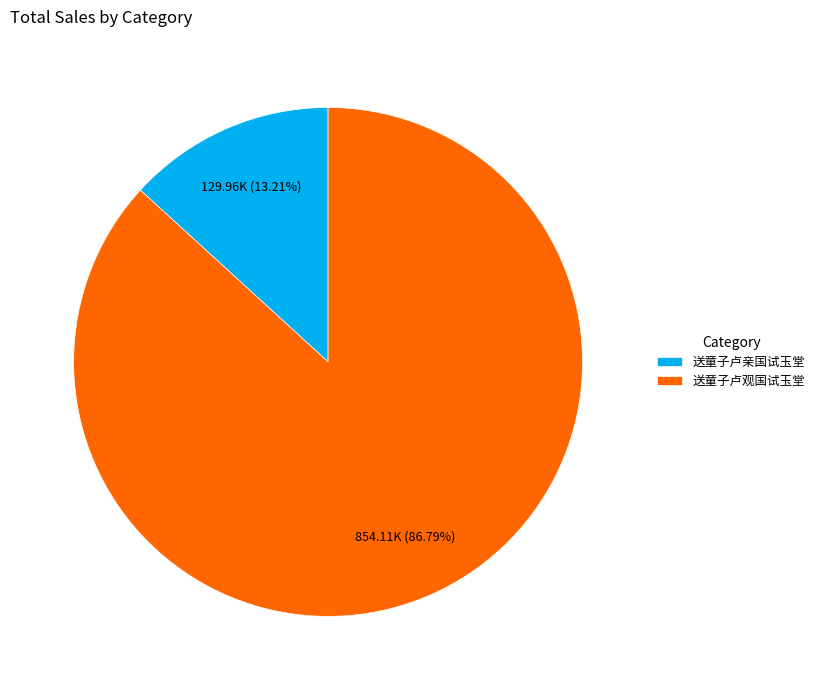

Which category accounts for the majority?

送童子卢观国试玉堂